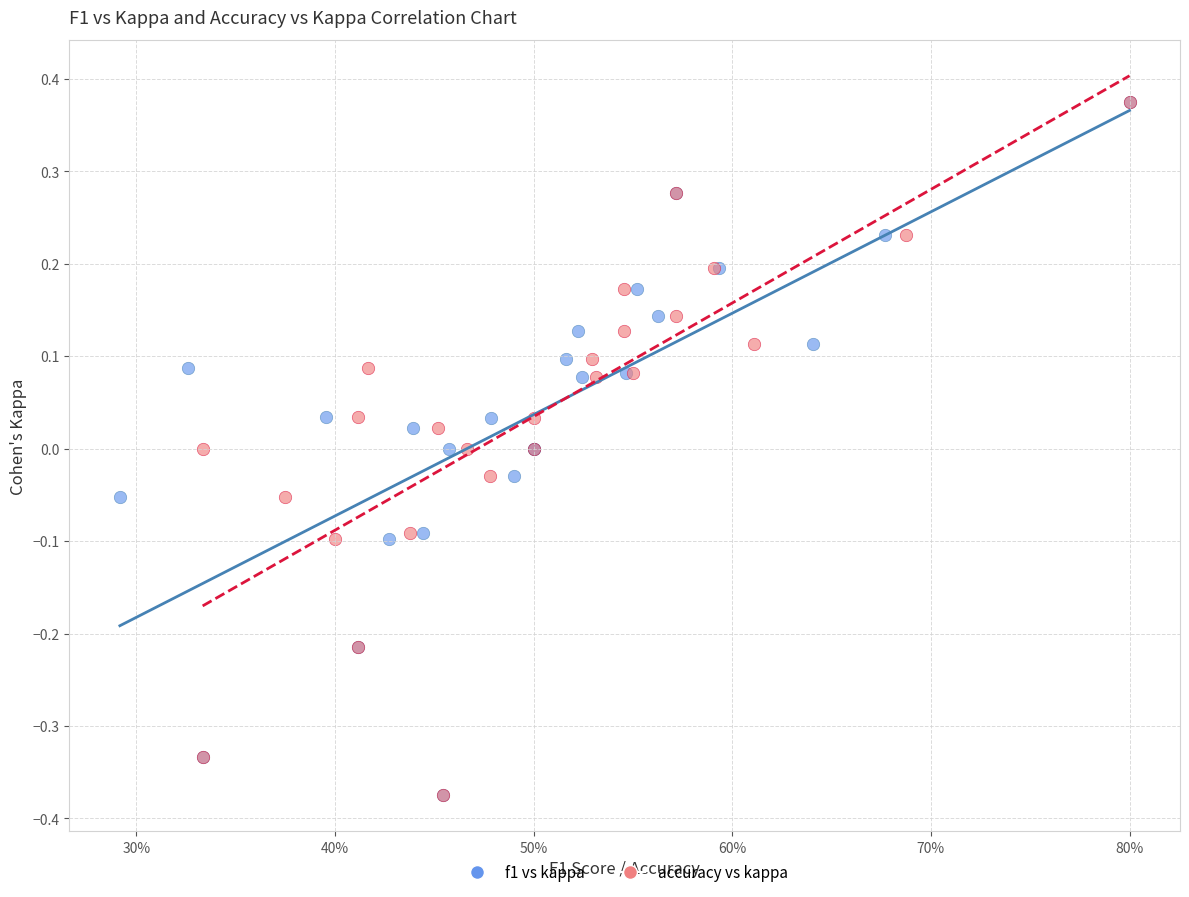

What are all the series names shown in the legend?

f1 vs kappa, accuracy vs kappa